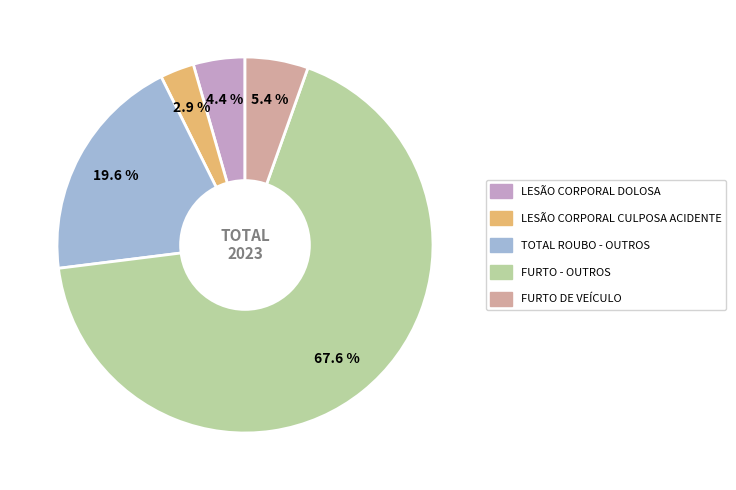

Approximately how many times larger is the value at FURTO - OUTROS compared to TOTAL ROUBO - OUTROS?

3.4